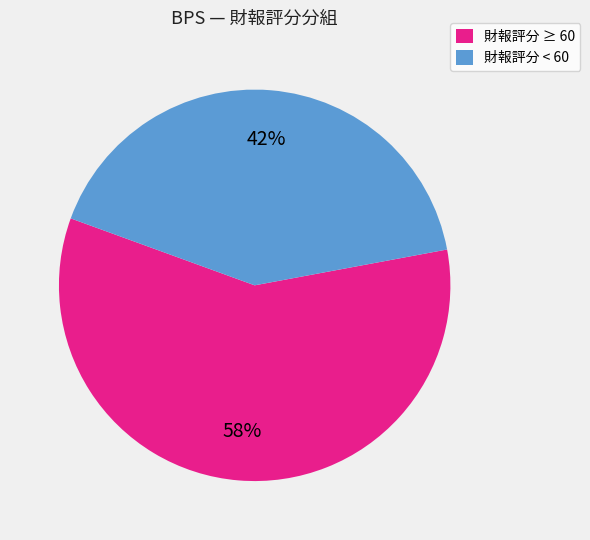

Is the sum of 財報評分 ≥ 60 and 財報評分 < 60 greater than half?

Yes